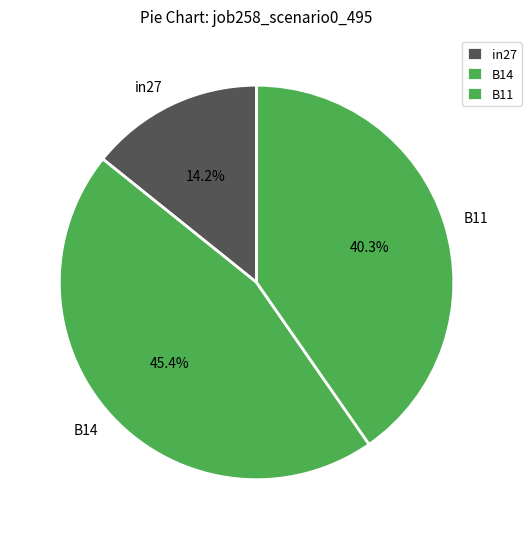

What is the largest slice in the pie chart?

B14